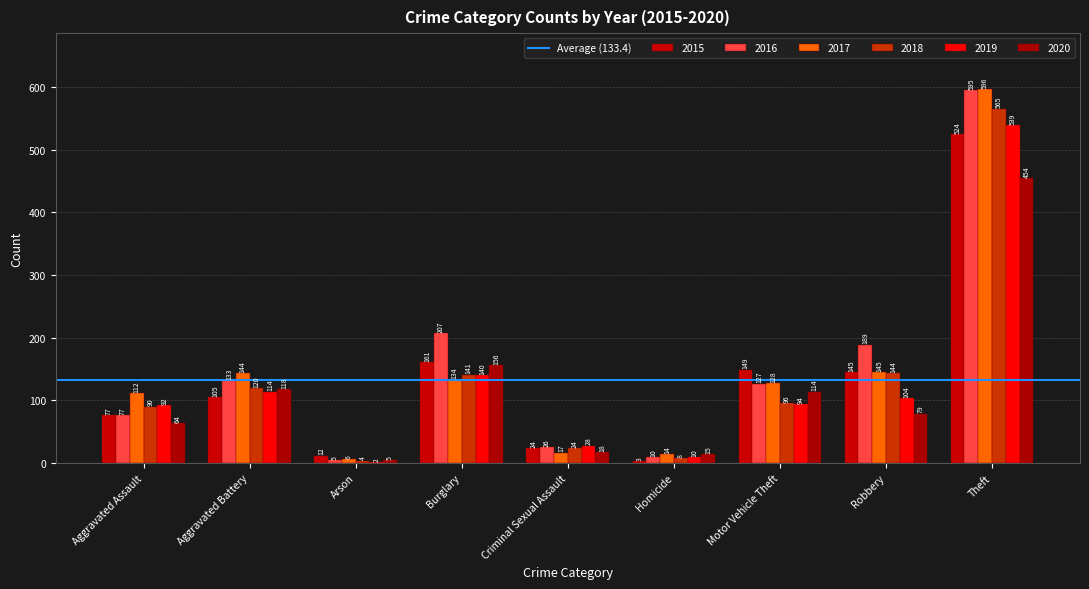

At which label does 2016 reach its peak?

Theft